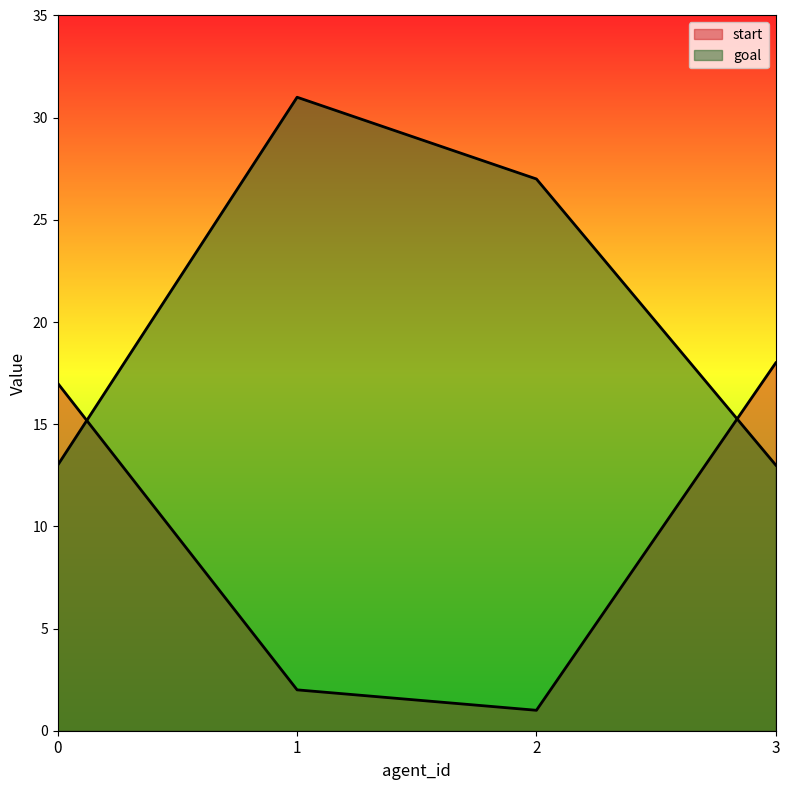

What is the difference between the goal values at 1 and 3?

18